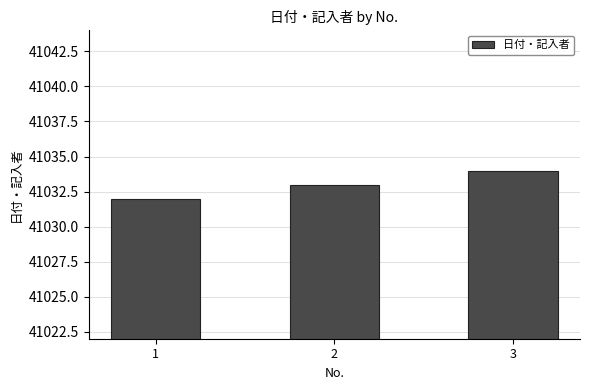

Reading right to left, what are all the values shown in this chart?

41034	41033	41032